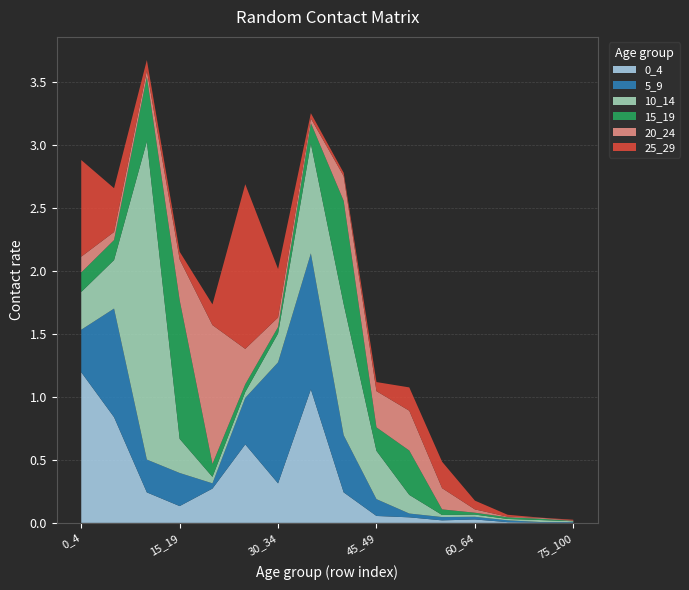

Reading left to right, extract all data points from this chart.

0_4: 1.2	0.8	0.2	0.1	0.3	0.6	0.3	1.1	0.2	0.1	0.0	0.0	0.0	0.0	0.0	0.0
5_9: 0.3	0.9	0.3	0.3	0.0	0.4	1.0	1.1	0.5	0.1	0.0	0.0	0.0	0.0	0.0	0.0
10_14: 0.3	0.4	2.5	0.3	0.1	0.0	0.2	0.9	1.0	0.4	0.1	0.0	0.0	0.0	0.0	0.0
15_19: 0.2	0.2	0.5	1.1	0.1	0.1	0.1	0.2	0.8	0.2	0.4	0.0	0.0	0.0	0.0	0.0
20_24: 0.1	0.1	0.0	0.3	1.1	0.3	0.1	0.0	0.2	0.3	0.3	0.2	0.0	0.0	0.0	0.0
25_29: 0.8	0.3	0.1	0.1	0.2	1.3	0.4	0.0	0.0	0.1	0.2	0.2	0.1	0.0	0.0	0.0